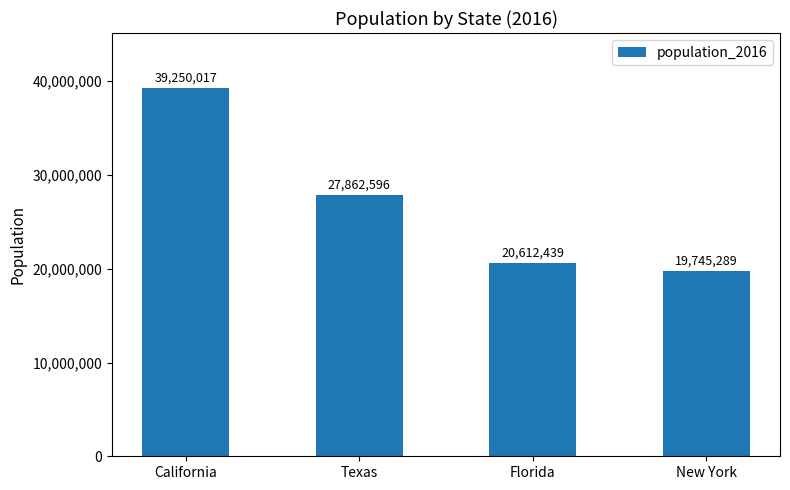

Is it true that the value at New York is 28721769?

False